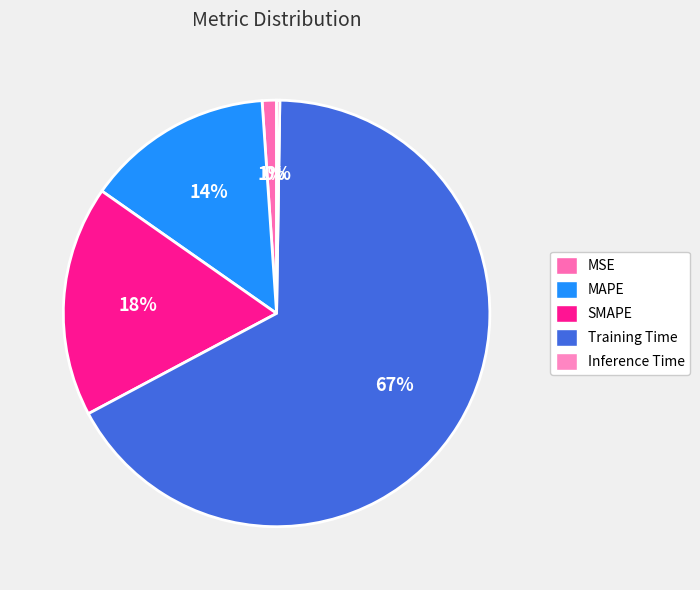

Between MSE and SMAPE, which is larger?

SMAPE